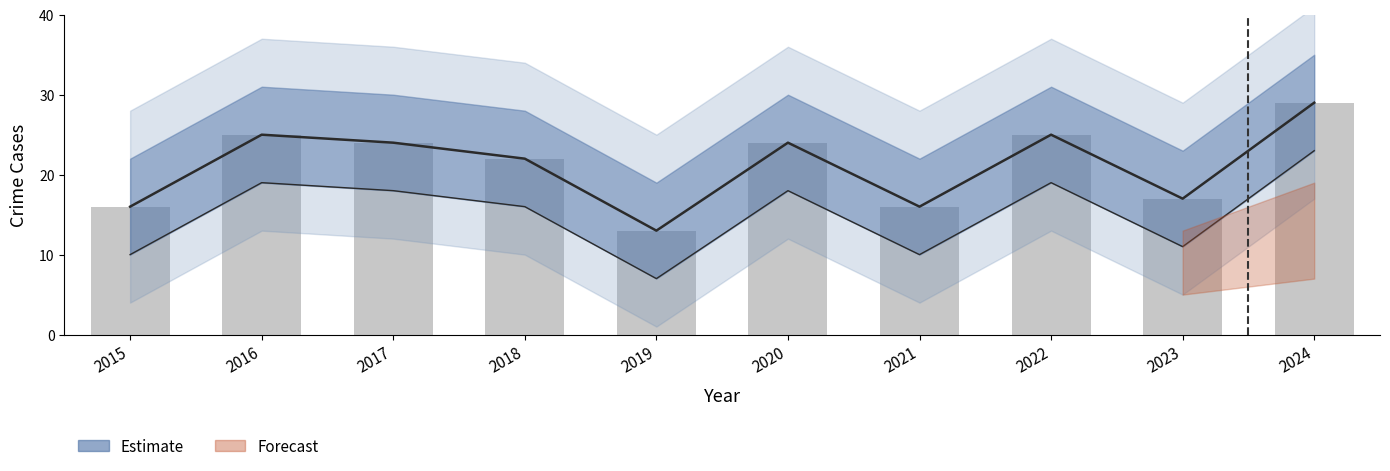

What is the difference between the maximum and second lowest values in the Total series?

13